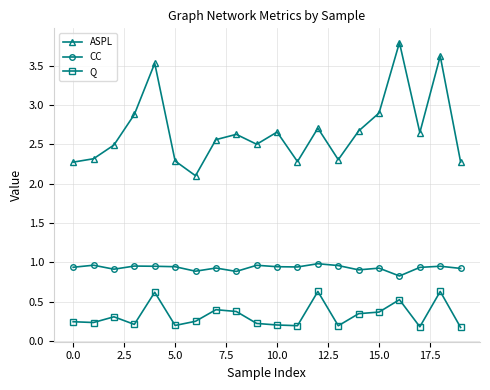

What is the difference between the maximum and minimum values in the Q series?

0.5